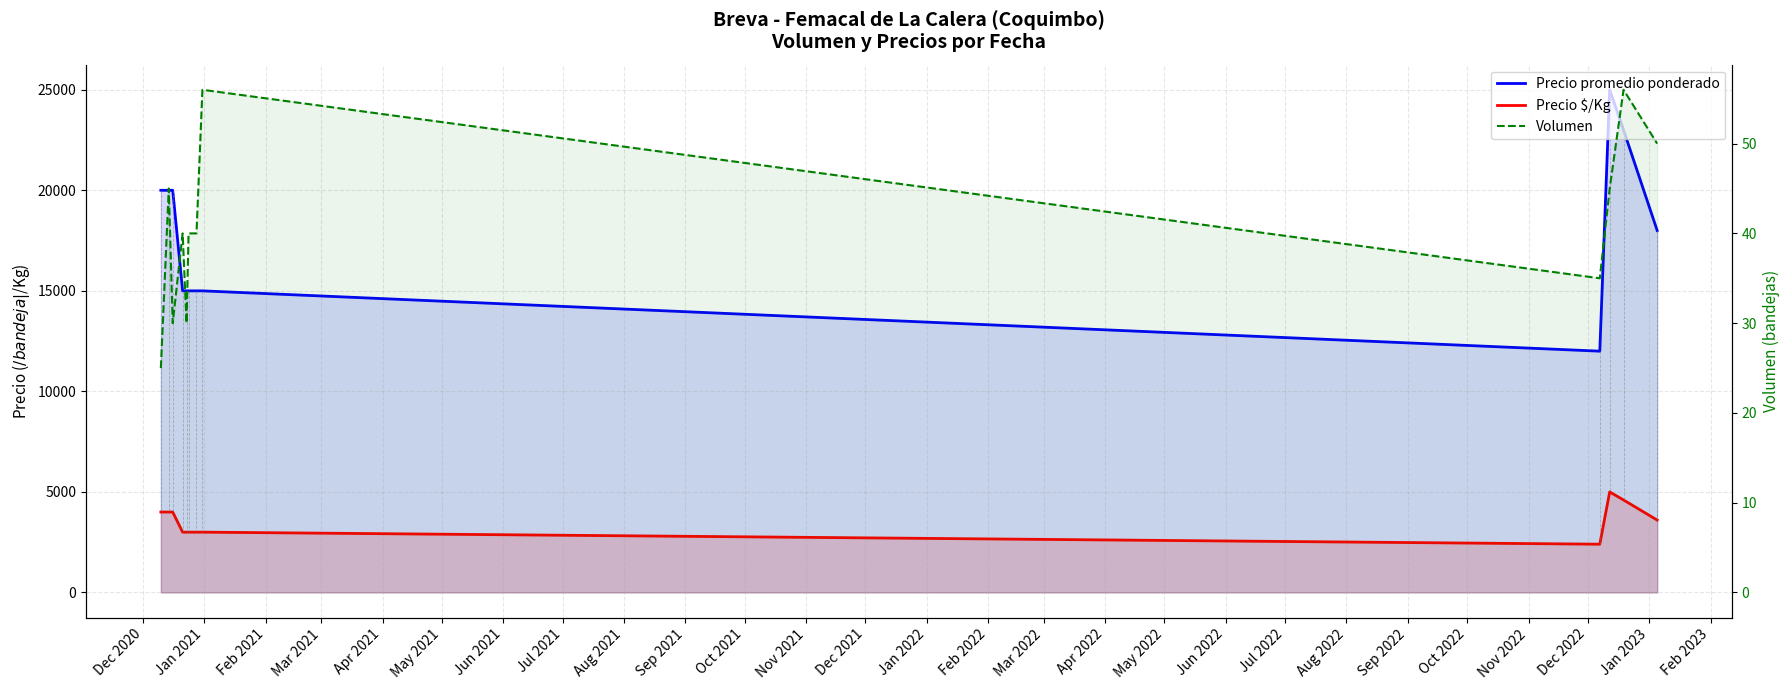

What is the difference between the highest and lowest values at Apr 2021?

14970